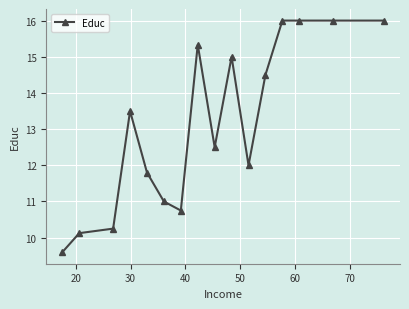

What is the value of the 2nd point from the left?

10.1